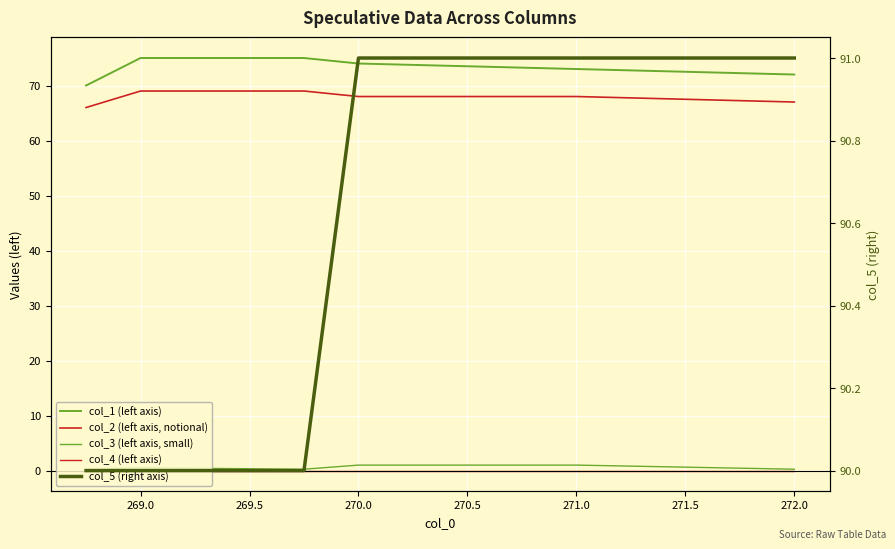

What is the greatest value displayed?

91.0